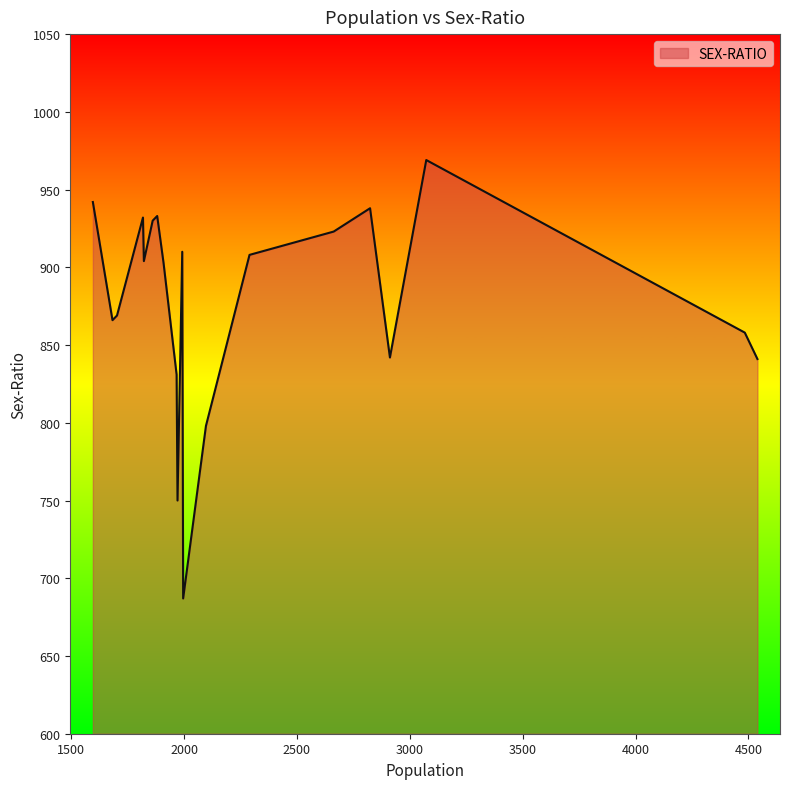

What is the greatest value displayed?

969